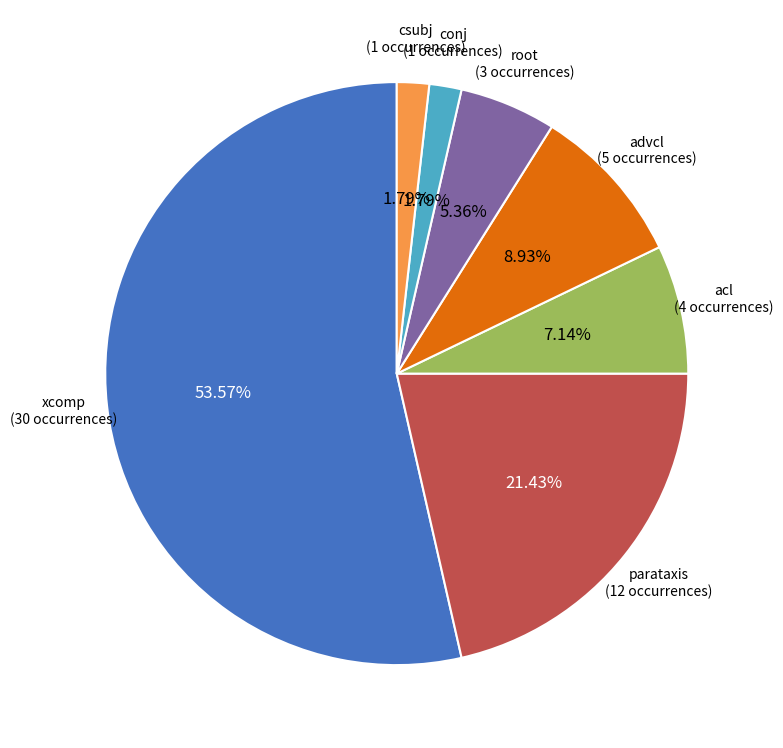

Does any single category account for the majority?

Yes